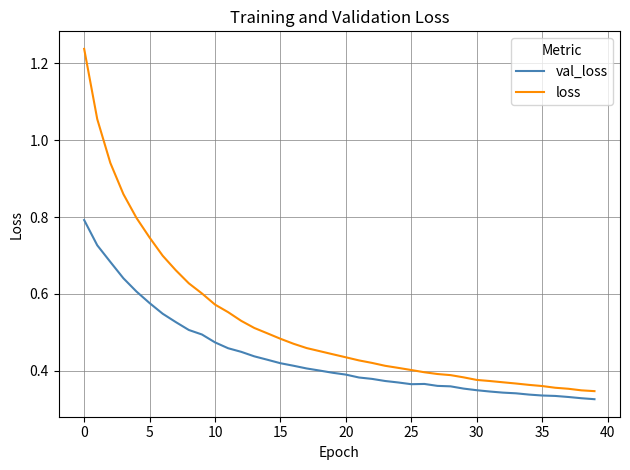

Rank the series by their maximum value, from highest to lowest.

loss, val_loss